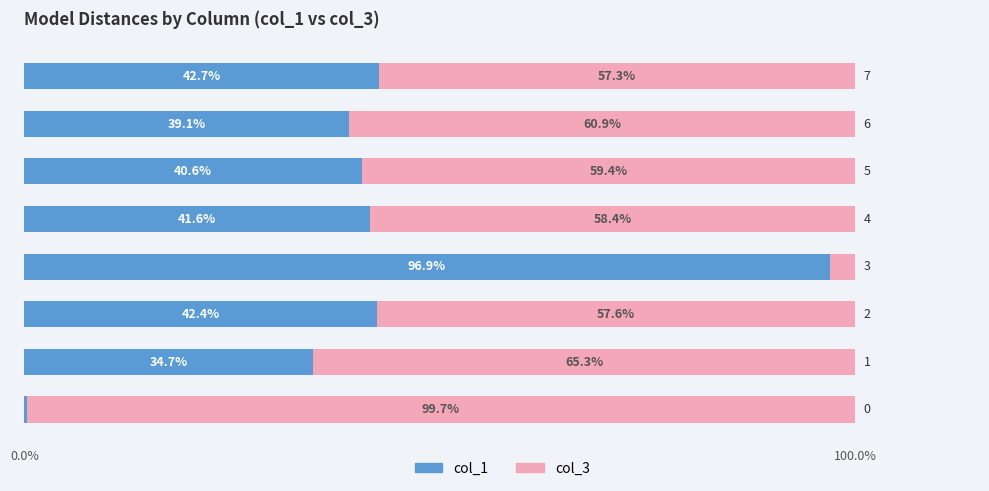

What is the difference between the maximum and second lowest values in the col_1 series?

62.2